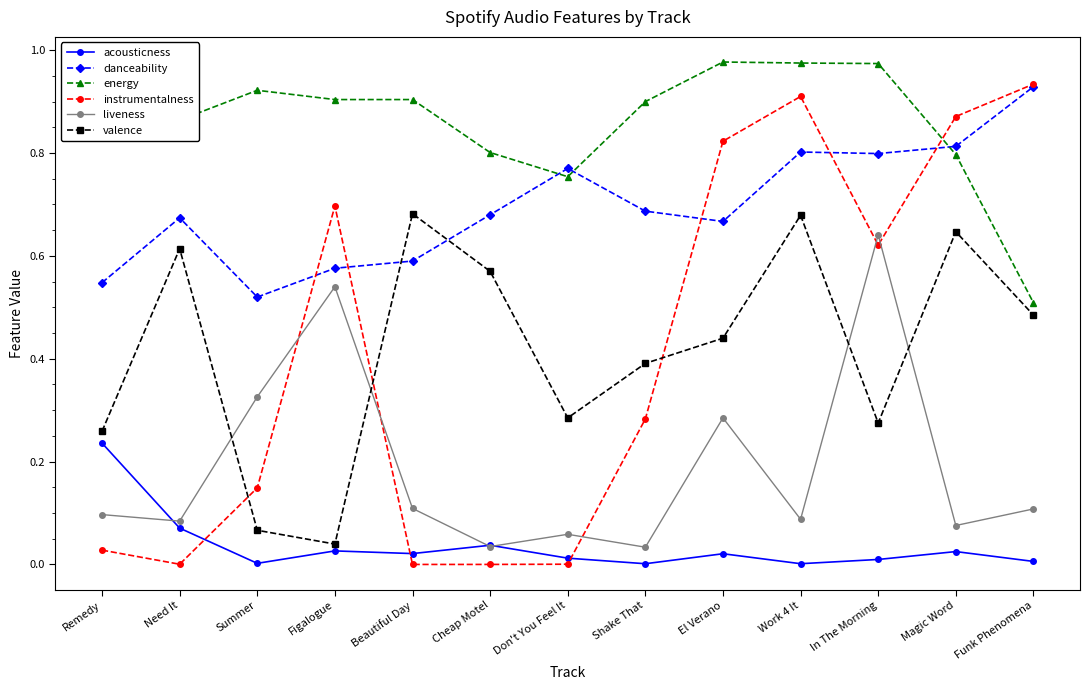

At Summer, list the series in order from smallest to largest.

acousticness, valence, instrumentalness, liveness, danceability, energy